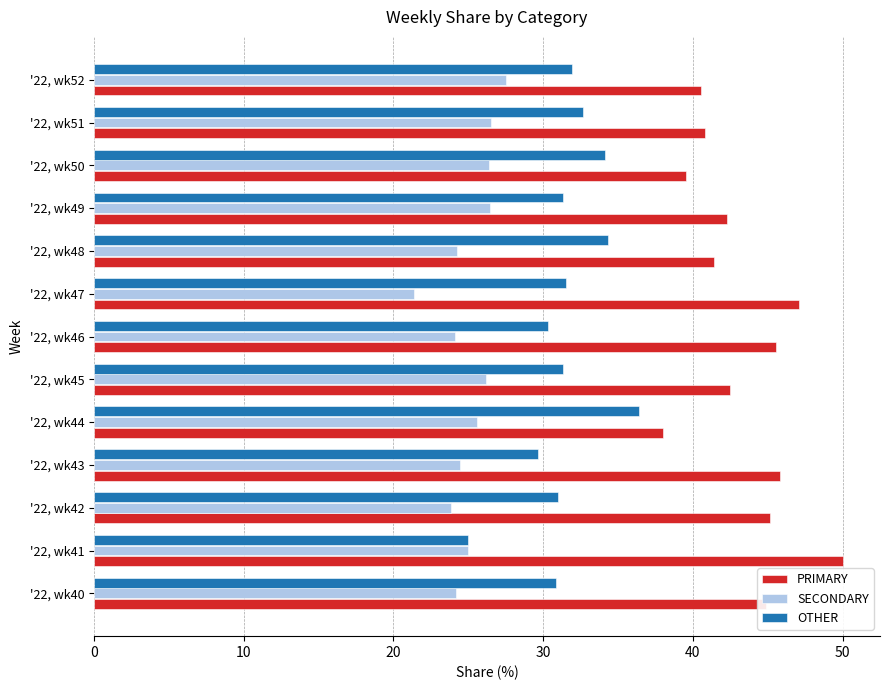

What is the total value across all series at '22, wk45?

100.0